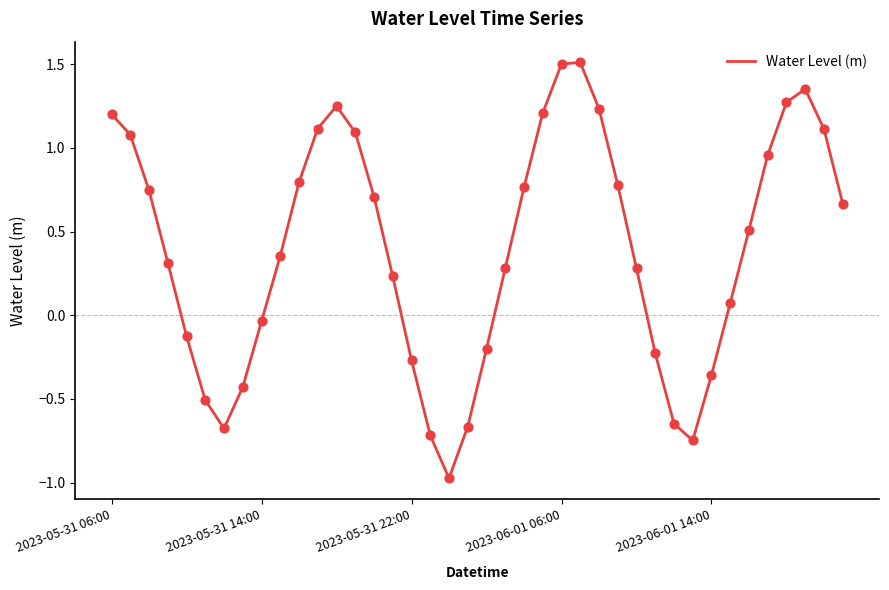

What is the difference between the maximum and minimum values?

2.5